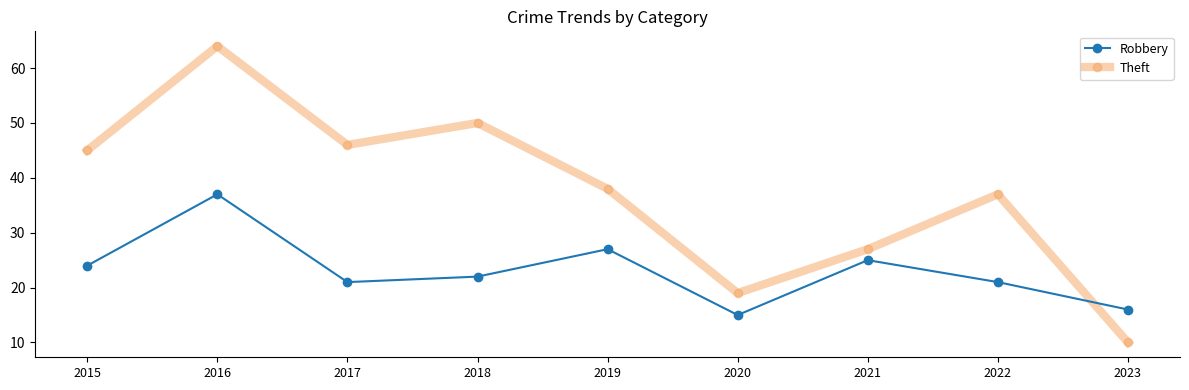

In Theft, how many points are lower than both neighbors (excluding endpoints)?

2